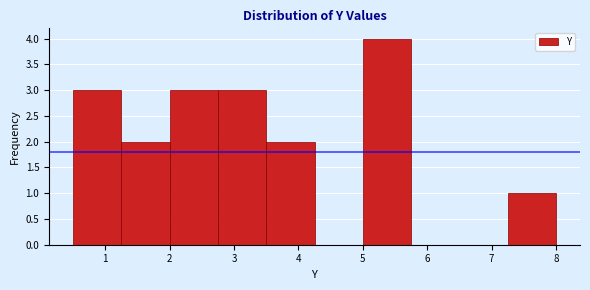

Reading left to right, list every bar in this chart as the range it spans on the x-axis followed by its height. Neither the bar edges nor the heights are printed on the chart, so give them approximately, as read against the axes.

0.50 to 1.25: 3
1.25 to 2.00: 2
2.00 to 2.75: 3
2.75 to 3.50: 3
3.50 to 4.25: 2
4.25 to 5.00: 0
5.00 to 5.75: 4
5.75 to 6.50: 0
6.50 to 7.25: 0
7.25 to 8.00: 1